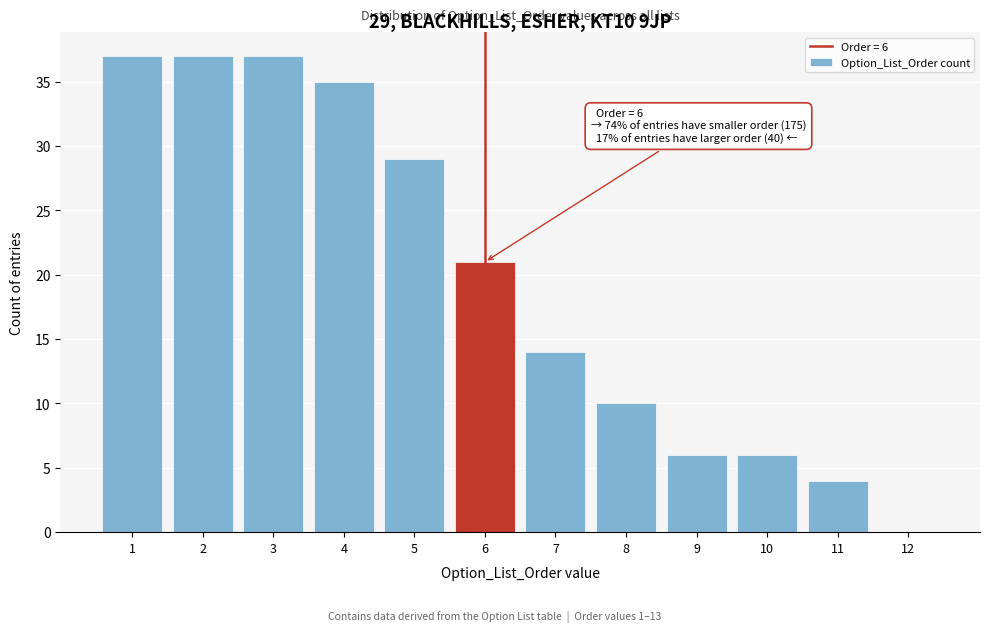

Reading left to right, transcribe all the data shown in this chart.

1=37	2=37	3=37	4=35	5=29	6=21	7=14	8=10	9=6	10=6	11=4	12=0